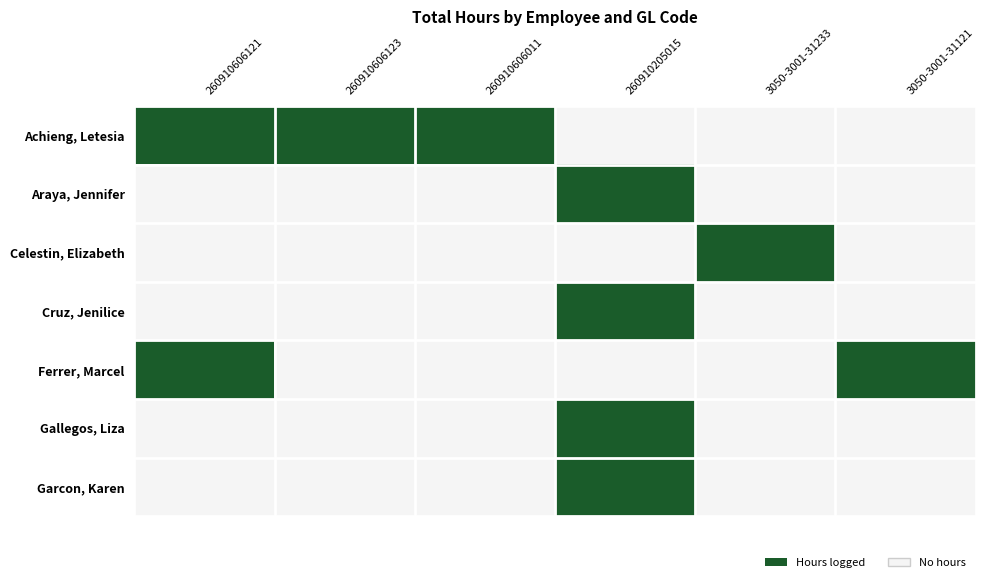

Reading left to right, list all the values displayed in this chart.

Achieng, Letesia: 260910606121=1	260910606123=1	260910606011=1	260910205015=0	3050-3001-31233=0	3050-3001-31121=0
Araya, Jennifer: 260910606121=0	260910606123=0	260910606011=0	260910205015=1	3050-3001-31233=0	3050-3001-31121=0
Celestin, Elizabeth: 260910606121=0	260910606123=0	260910606011=0	260910205015=0	3050-3001-31233=1	3050-3001-31121=0
Cruz, Jenilice: 260910606121=0	260910606123=0	260910606011=0	260910205015=1	3050-3001-31233=0	3050-3001-31121=0
Ferrer, Marcel: 260910606121=1	260910606123=0	260910606011=0	260910205015=0	3050-3001-31233=0	3050-3001-31121=1
Gallegos, Liza: 260910606121=0	260910606123=0	260910606011=0	260910205015=1	3050-3001-31233=0	3050-3001-31121=0
Garcon, Karen: 260910606121=0	260910606123=0	260910606011=0	260910205015=1	3050-3001-31233=0	3050-3001-31121=0